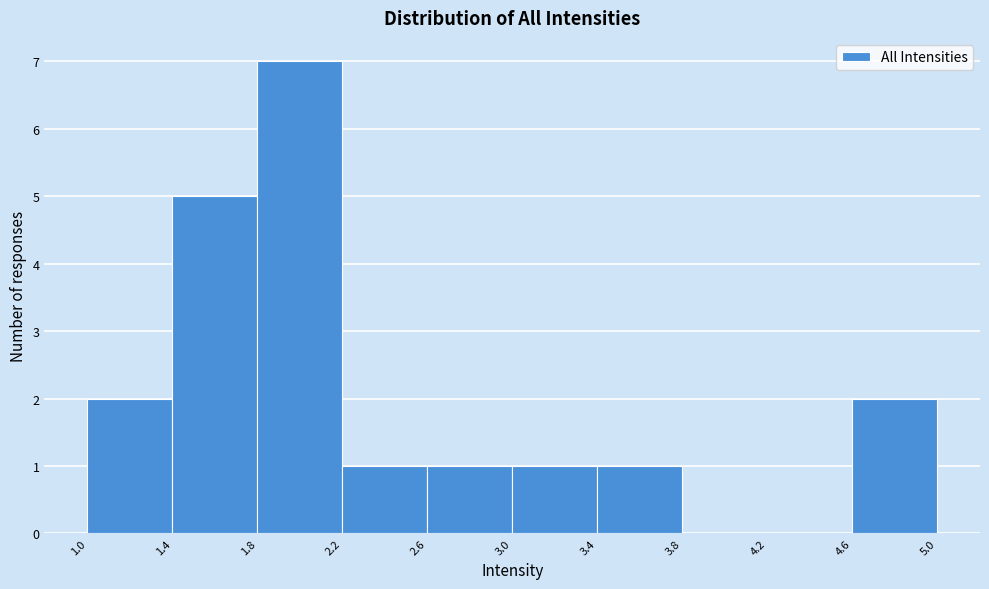

Reading left to right, list every bar in this chart as the range it spans on the x-axis followed by its height. The values are not printed on the chart, so give them approximately, as read against the axis.

1.0 to 1.4: 2
1.4 to 1.8: 5
1.8 to 2.2: 7
2.2 to 2.6: 1
2.6 to 3.0: 1
3.0 to 3.4: 1
3.4 to 3.8: 1
3.8 to 4.2: 0
4.2 to 4.6: 0
4.6 to 5.0: 2